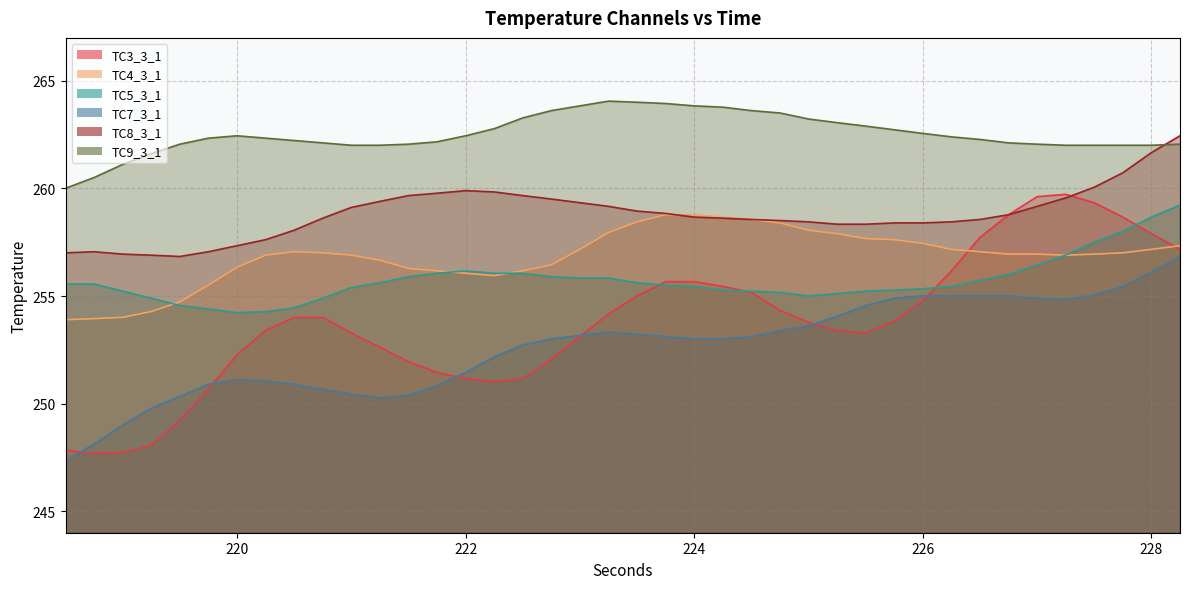

True or false: TC7_3_1 and TC4_3_1 intersect in this chart.

False